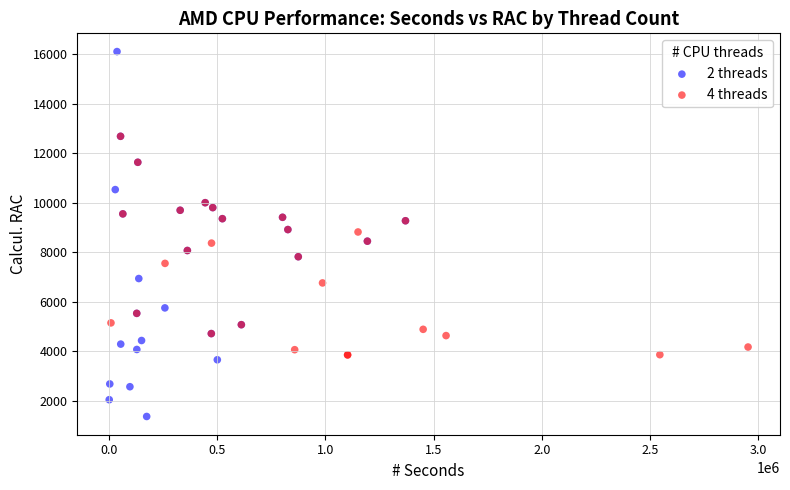

Which series reaches the maximum Y coordinate?

2 threads